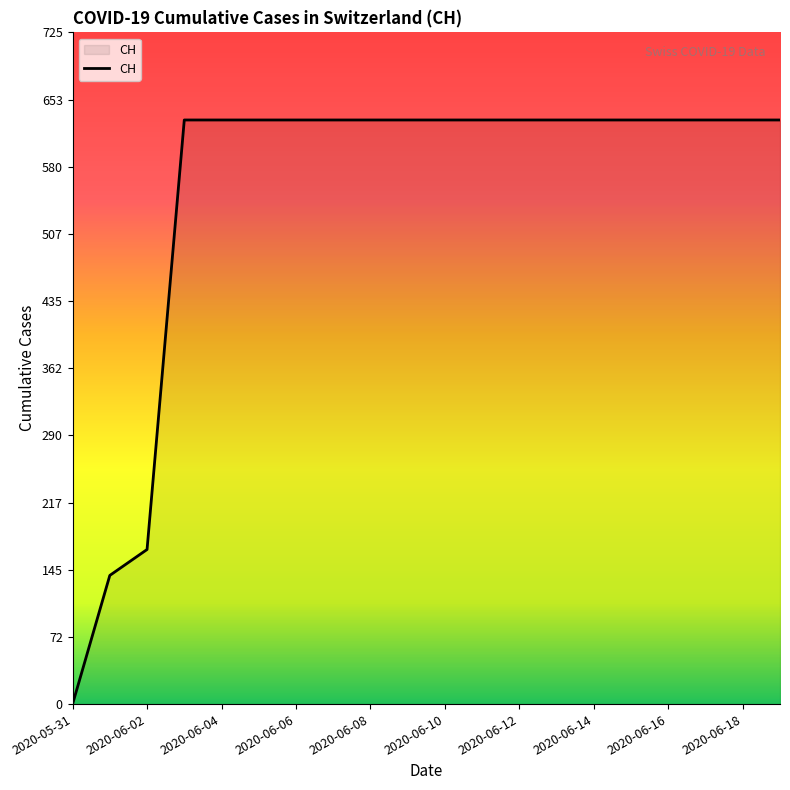

What is the maximum value shown in the chart?

631